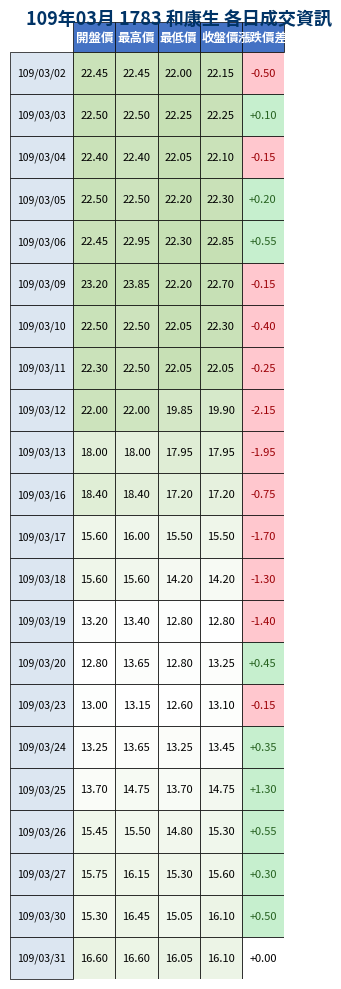

True or false: 109/03/19 has a value of 5.8 at 1.

False